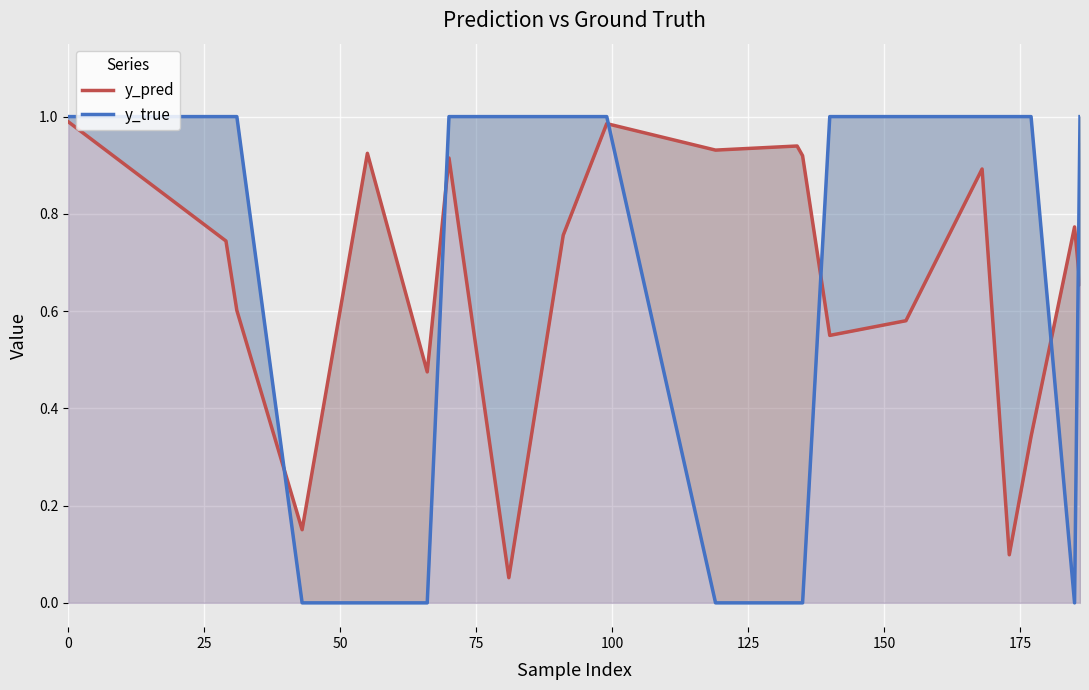

How many interior local peaks does the y_pred series have?

6